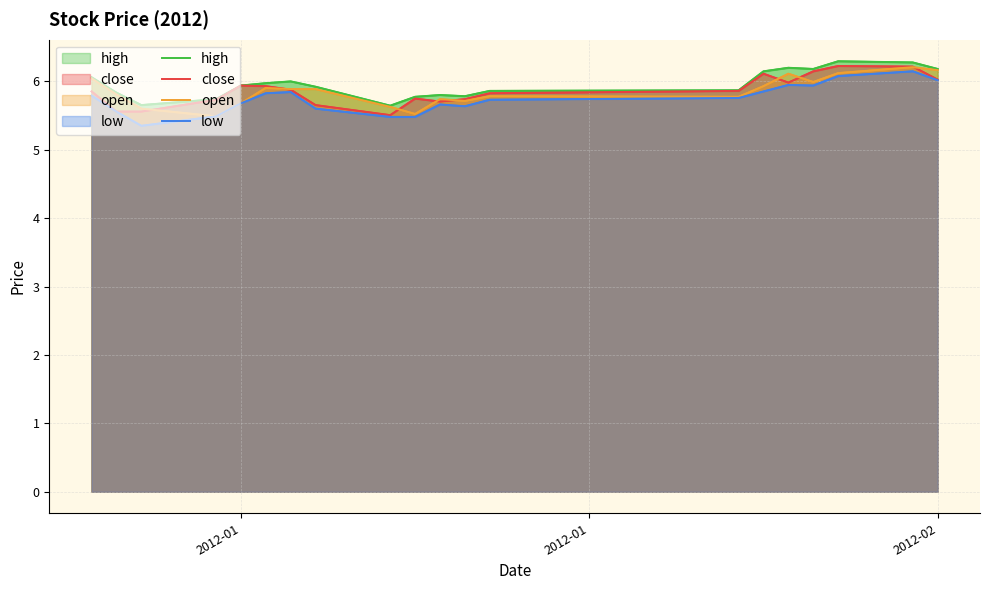

Which series has the largest total across all categories?

high